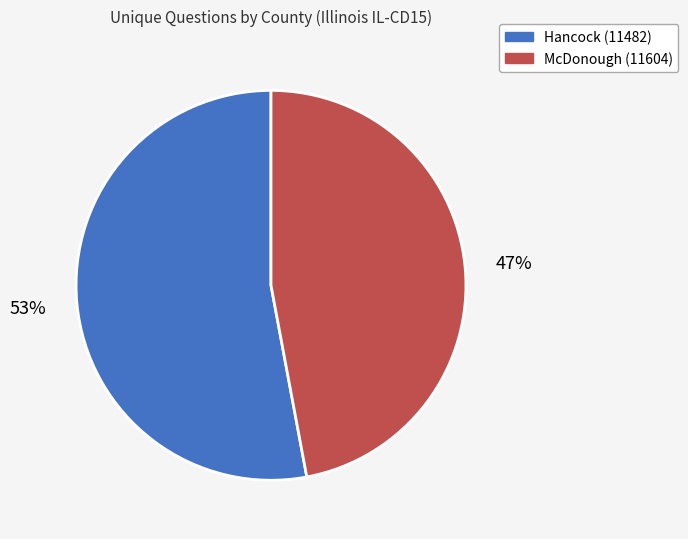

To the nearest percent, what portion does Hancock (11482) represent?

53%